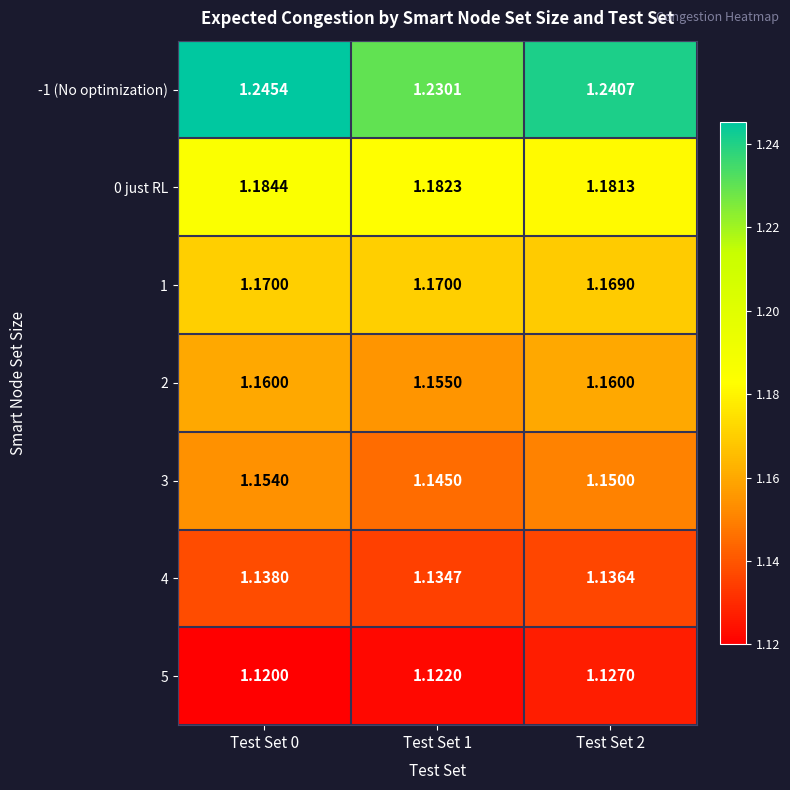

Is the value of 1 at Test Set 1 greater than the value of 0 just RL at Test Set 0?

No